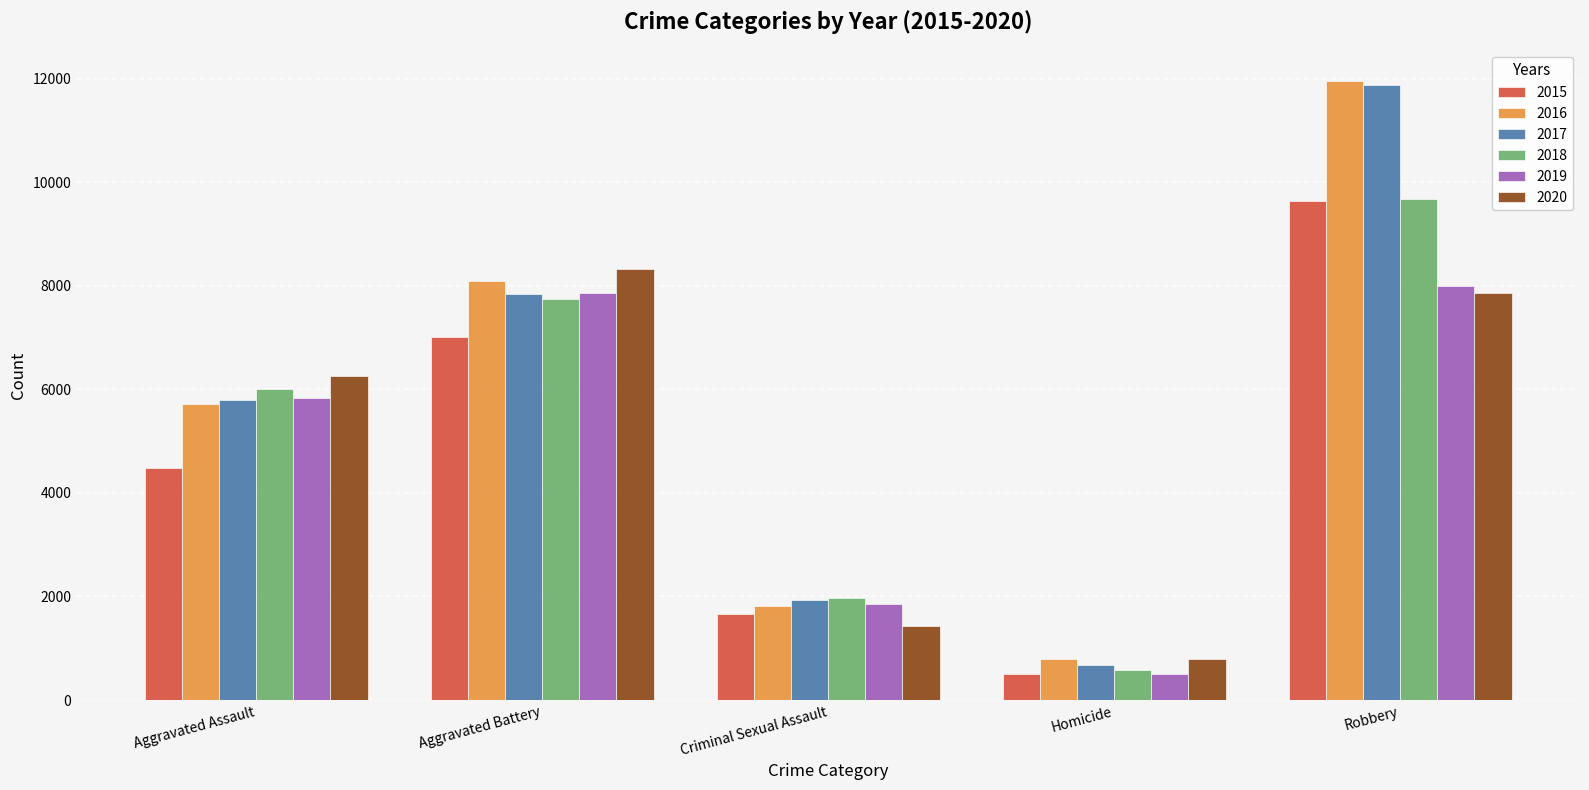

Is the value of 2018 at Aggravated Assault greater than the value of 2015 at Robbery?

No